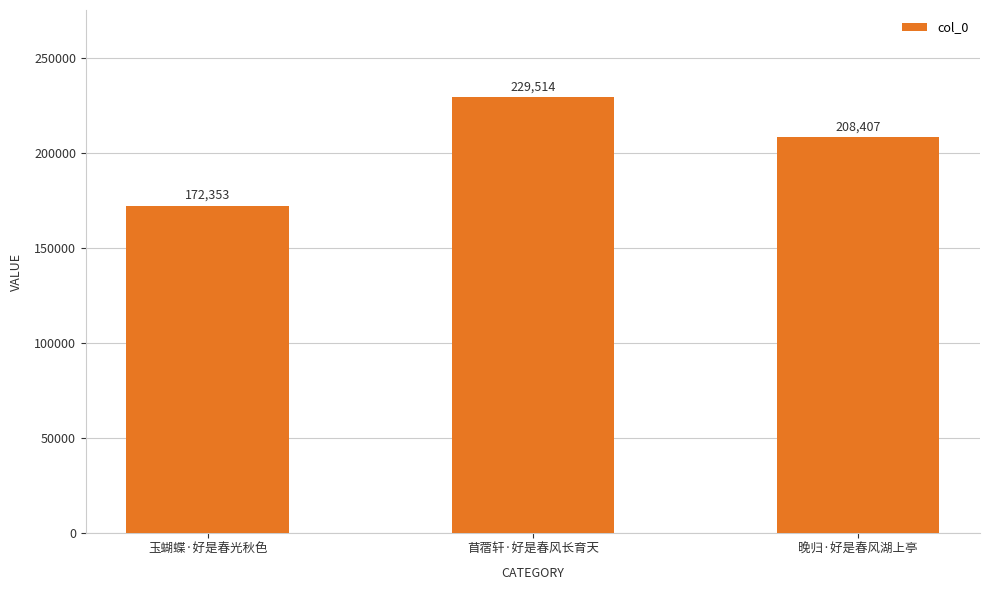

At which label is the value closest to 200933?

晚归·好是春风湖上亭